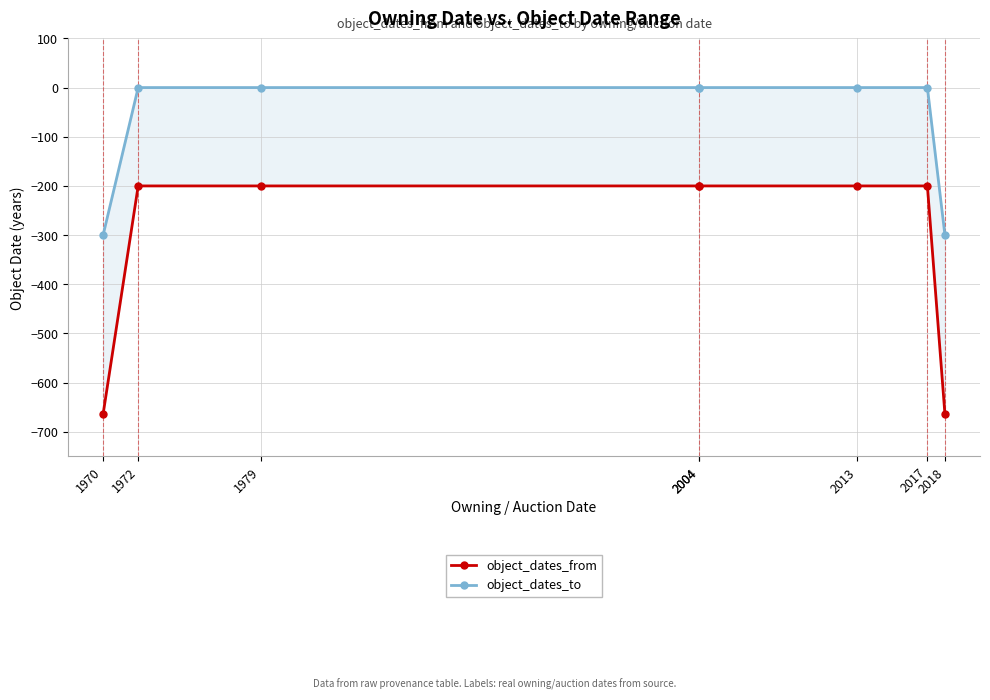

Which category has the lowest value in the object_dates_from series?

1970